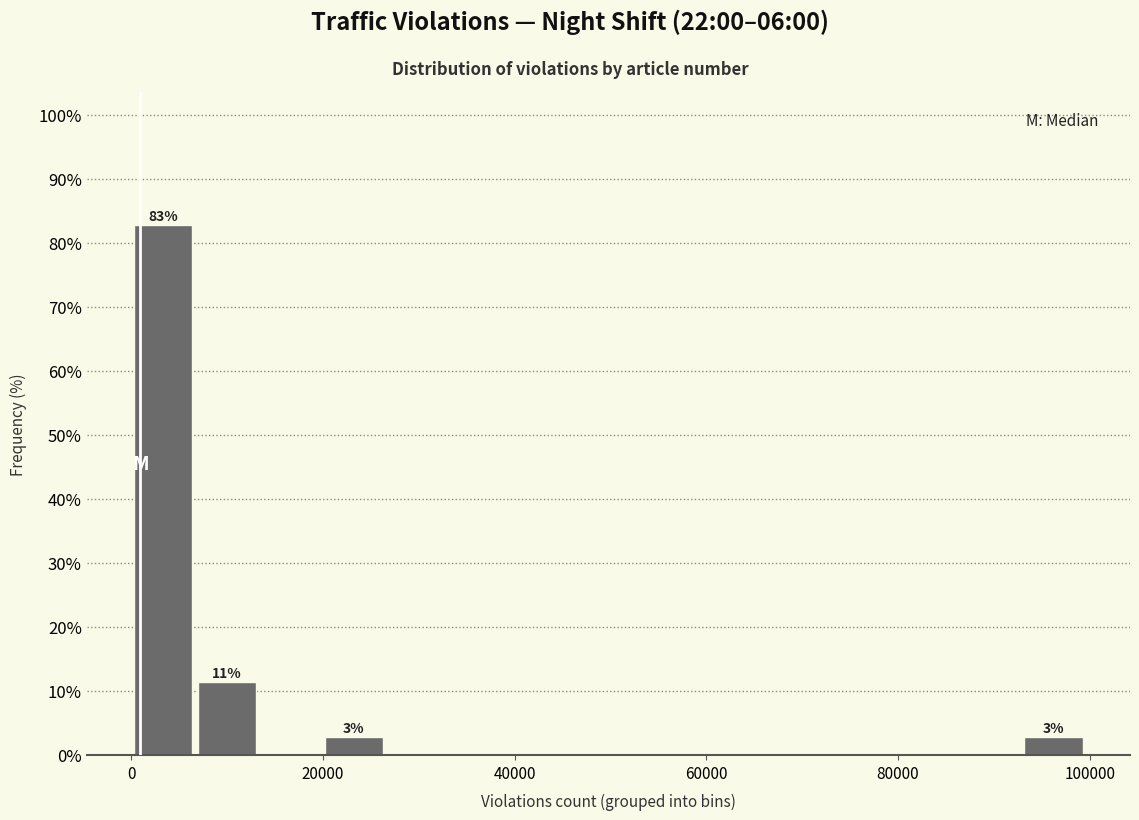

Around what value on the x-axis is the tallest bar? Give the approximate position of its centre, as read against the axis.

4000